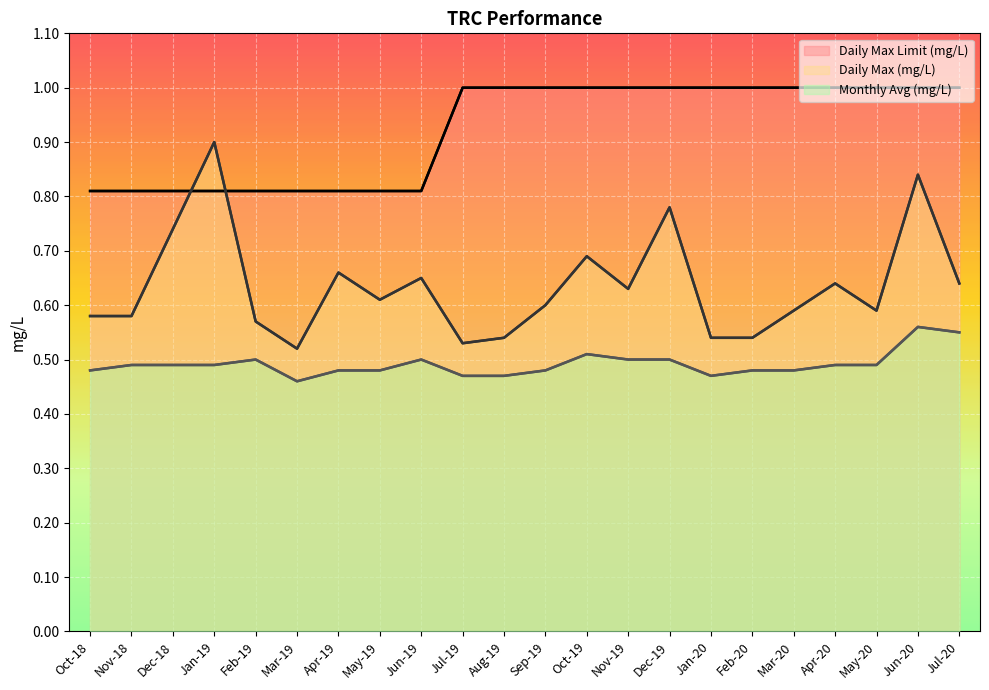

What is the value of the Daily Max Limit (mg/L) point at the 7th from the left?

0.8